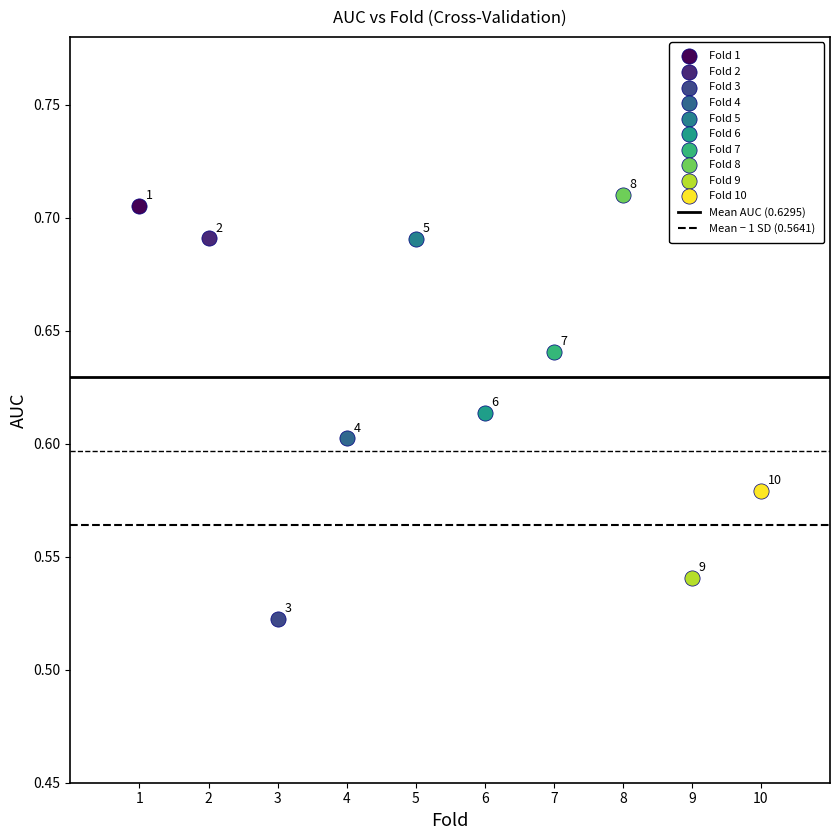

Which series contains the highest Y value?

Fold 8